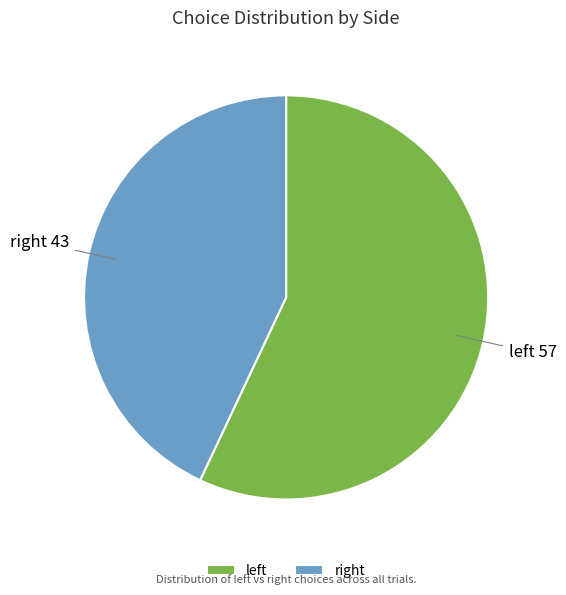

Which slice is the smallest?

right